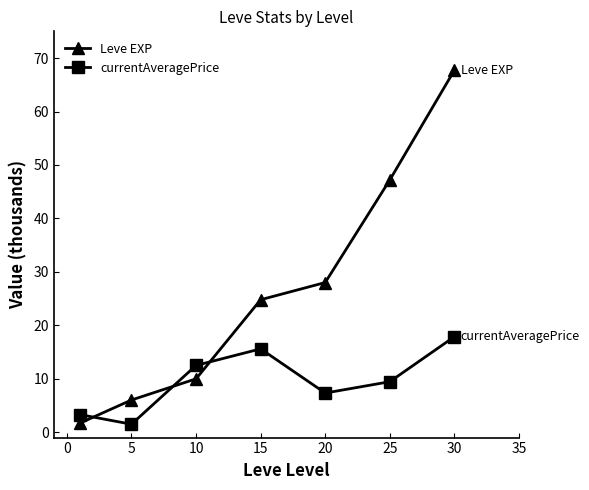

True or false: currentAveragePrice has more than 2 interior local peaks.

False